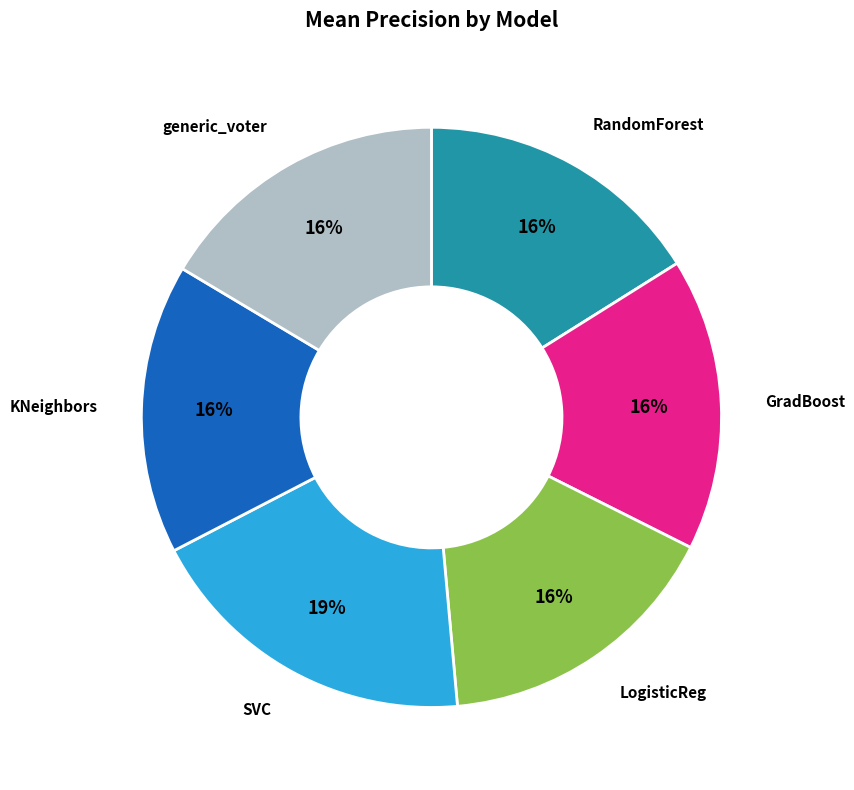

Does any single category account for the majority?

No